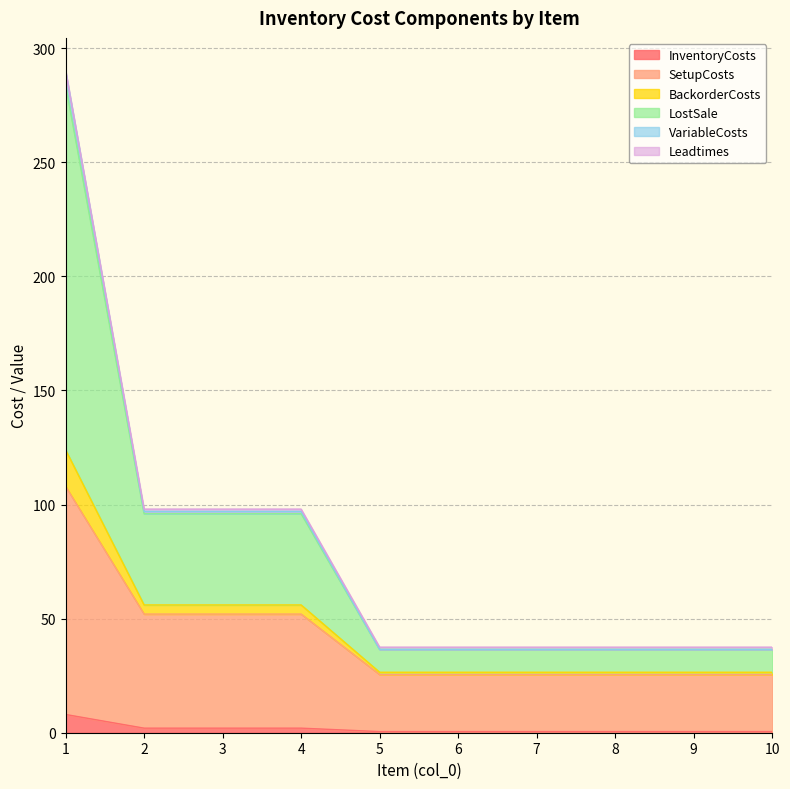

The value of InventoryCosts at 3 is 2.0. True or false?

True